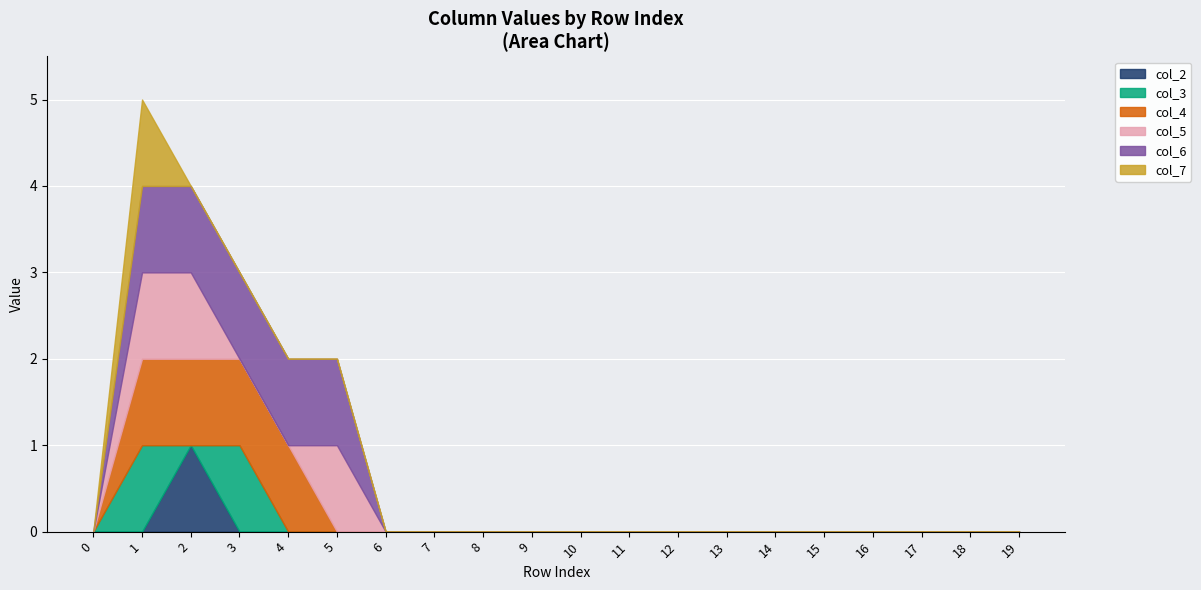

Count the col_7 values in the range 0 to 1.

20